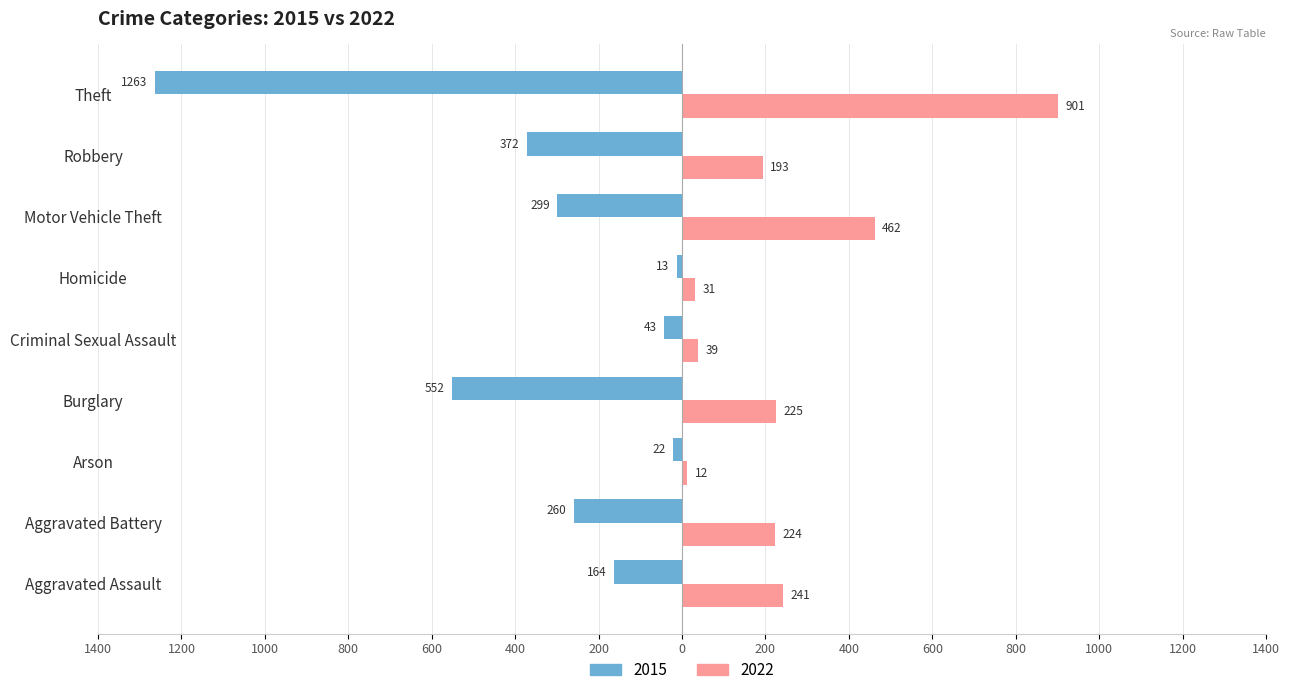

What are all the series names shown in the legend?

2015, 2022